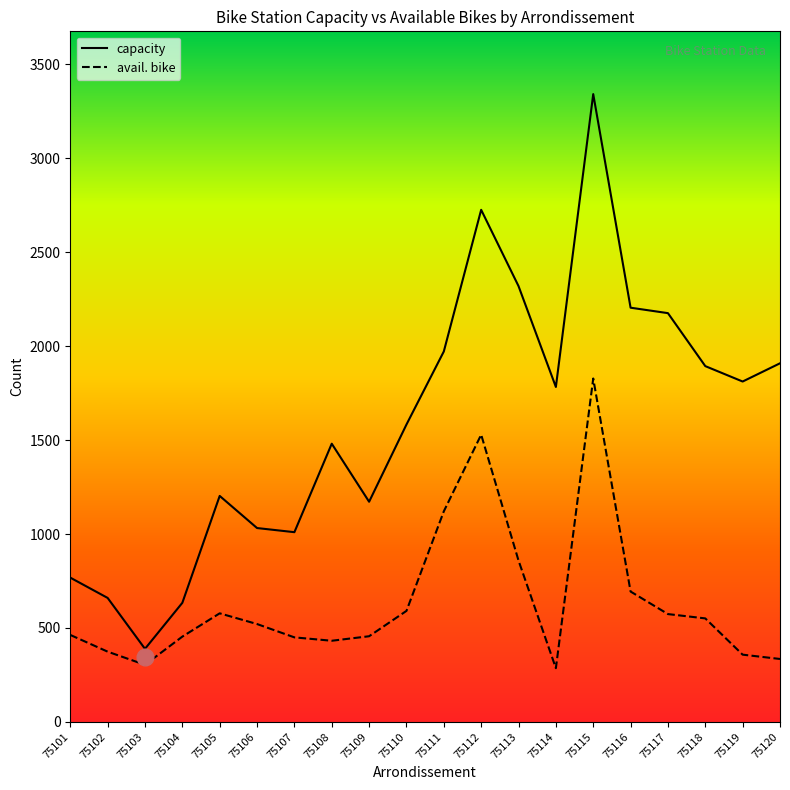

List the series in order of their peak value, highest first.

capacity, avail. bike